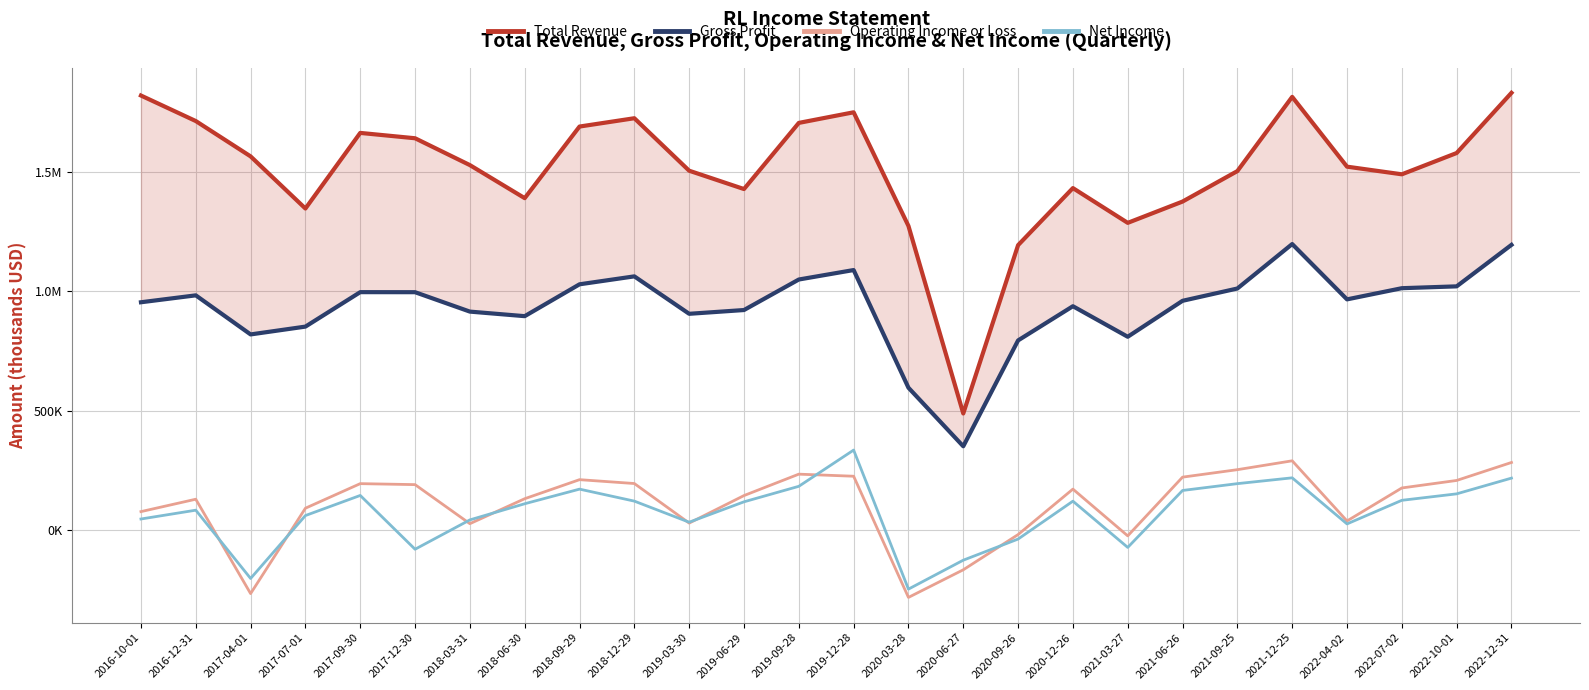

How many data points in Net Income are less than 117100?

13